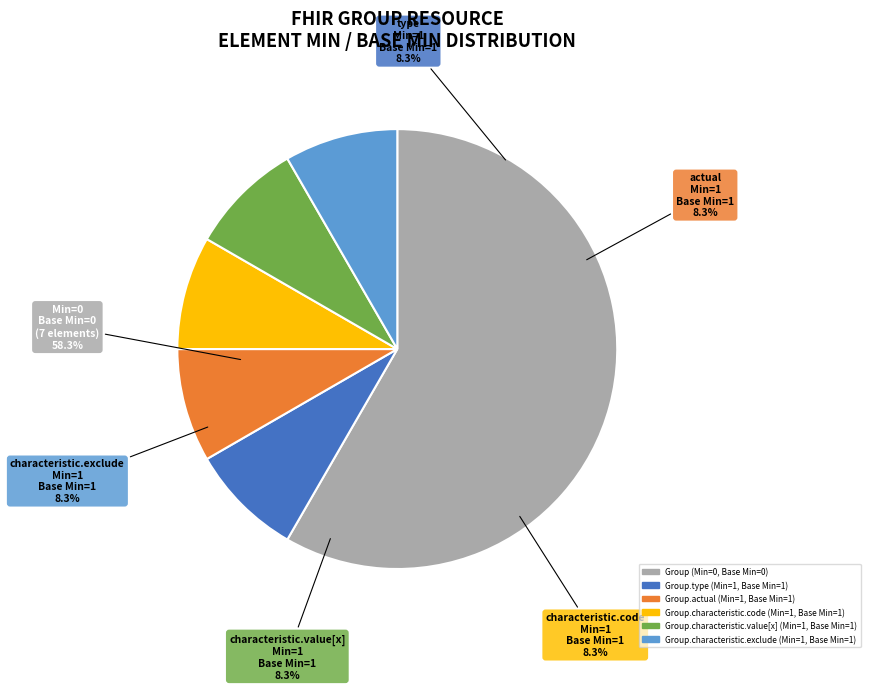

How many segments does this pie chart have?

6